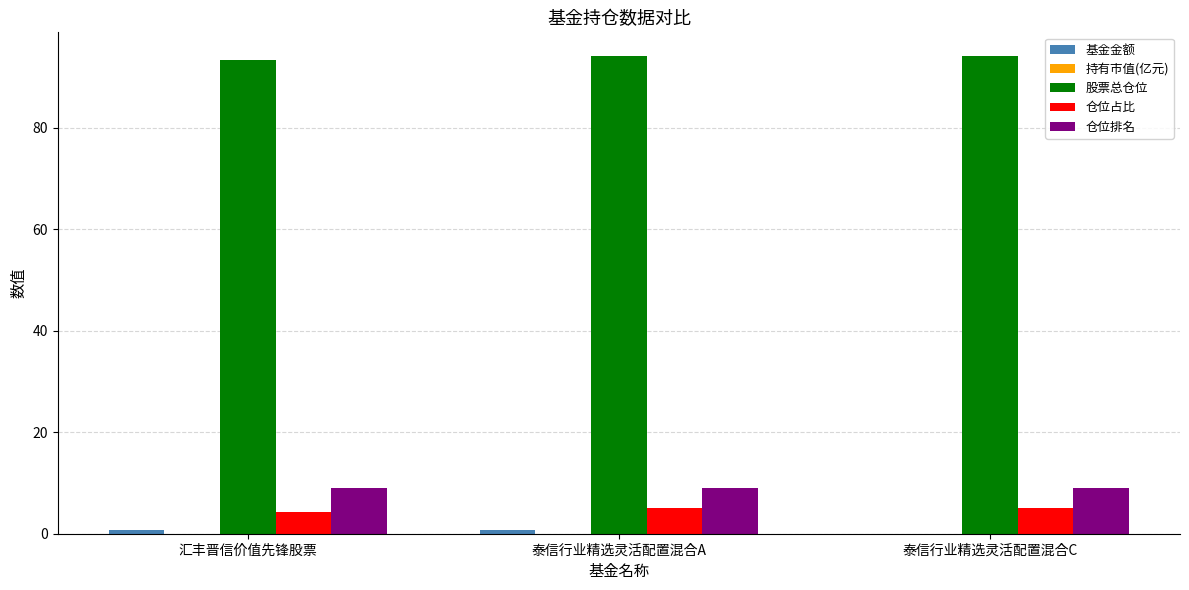

The value of 股票总仓位 at 泰信行业精选灵活配置混合A is 161.0. True or false?

False